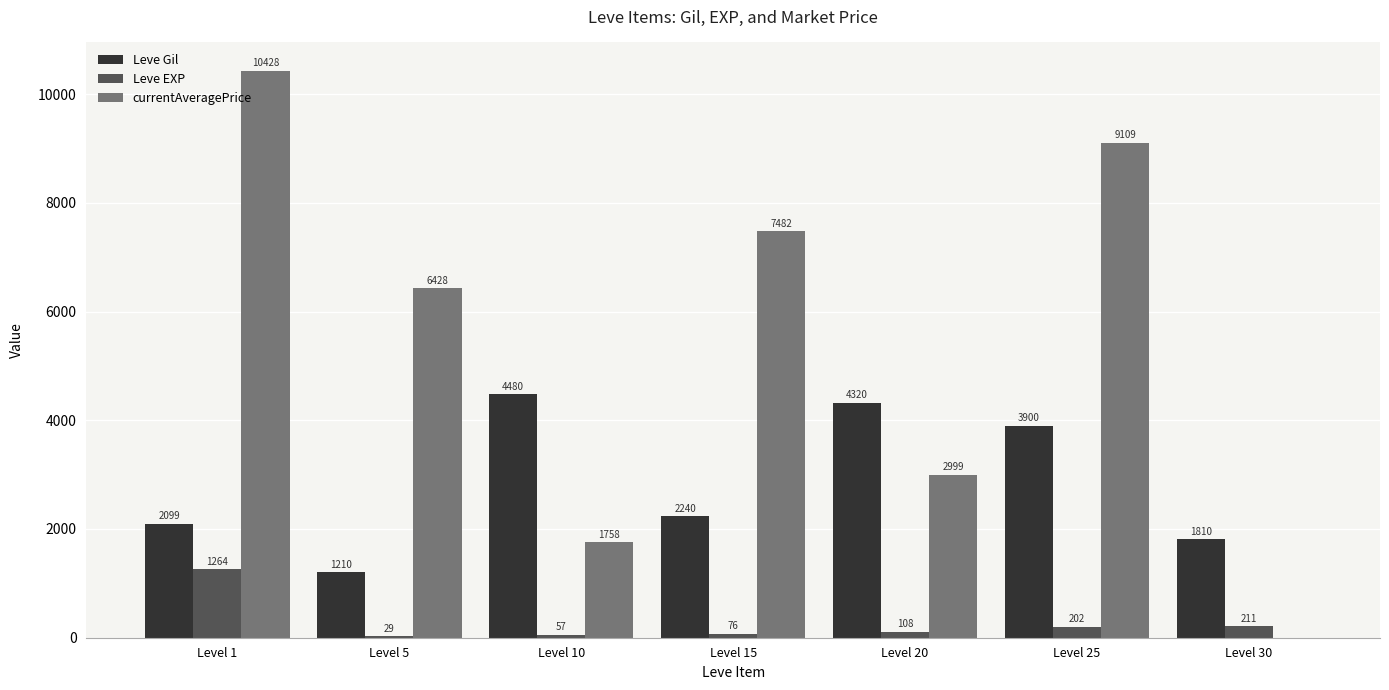

What is the difference between the Leve Gil values at Level 25 and Level 30?

2090